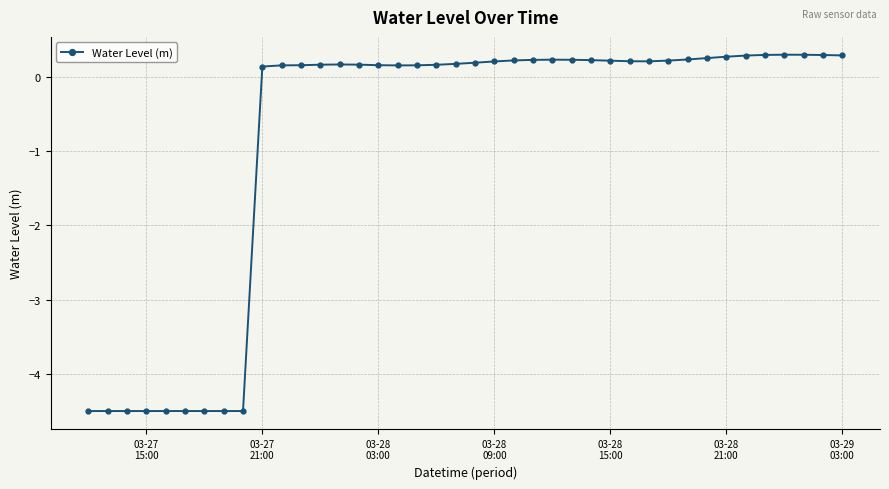

What is the greatest value displayed?

0.3